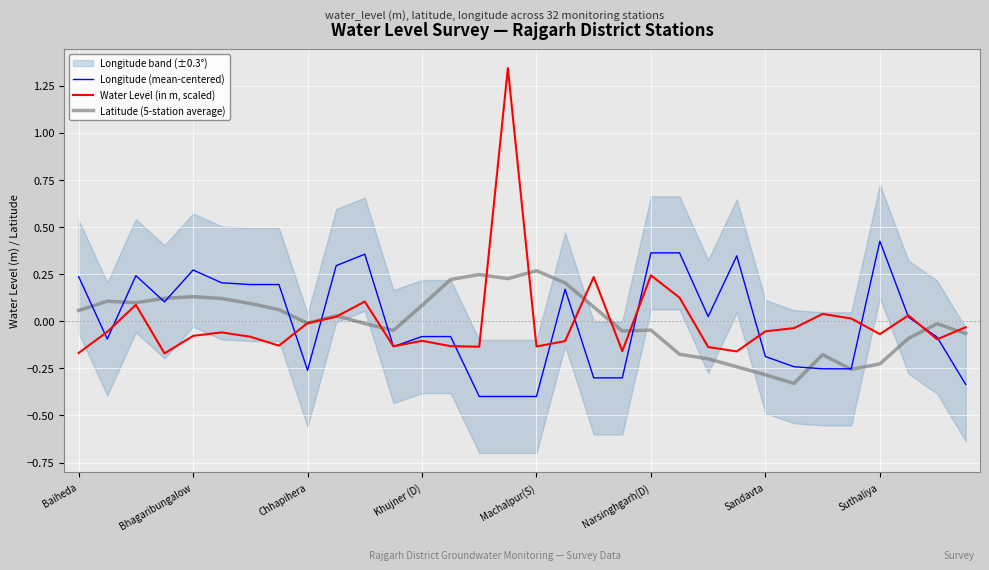

List the series in order of their peak value, highest first.

Water Level (in m, scaled), Longitude (mean-centered), Latitude (5-station average)